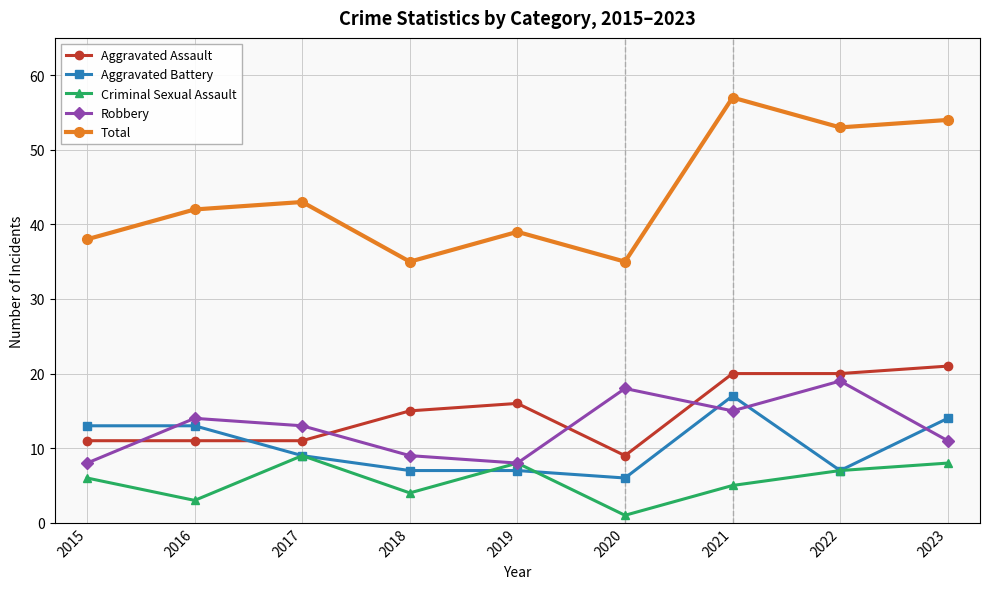

Read the Aggravated Assault value at 2021.

20